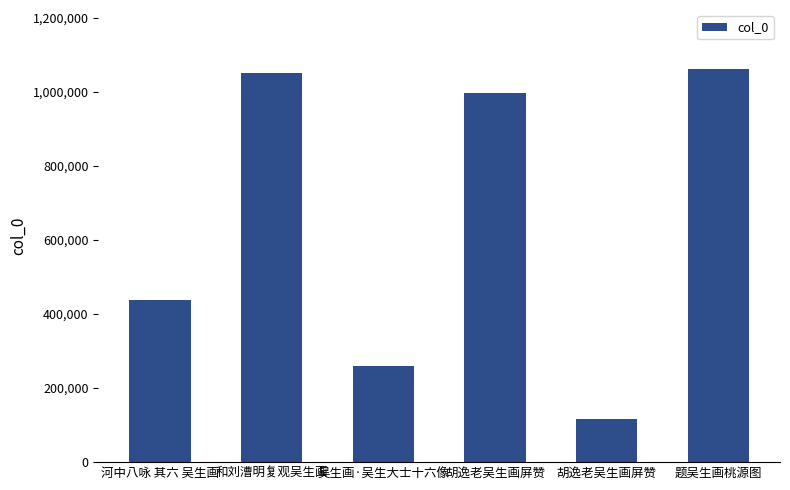

Are the bars grouped side by side (vs. stacked)?

No